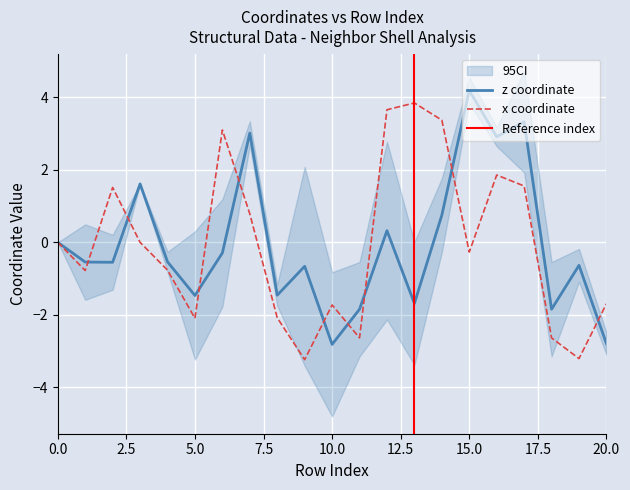

Does the chart display data point markers on the line(s)?

No